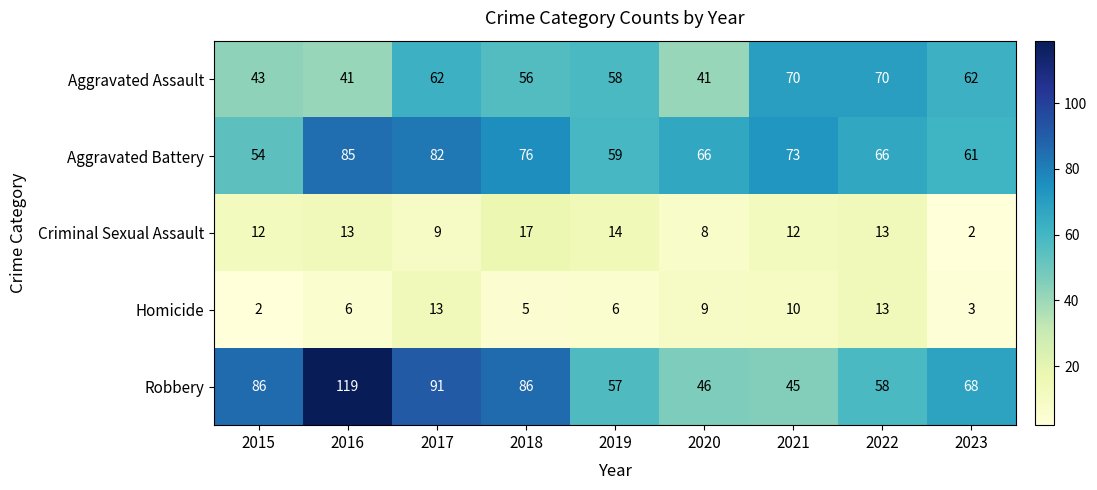

Which series has the widest spread of values?

Robbery